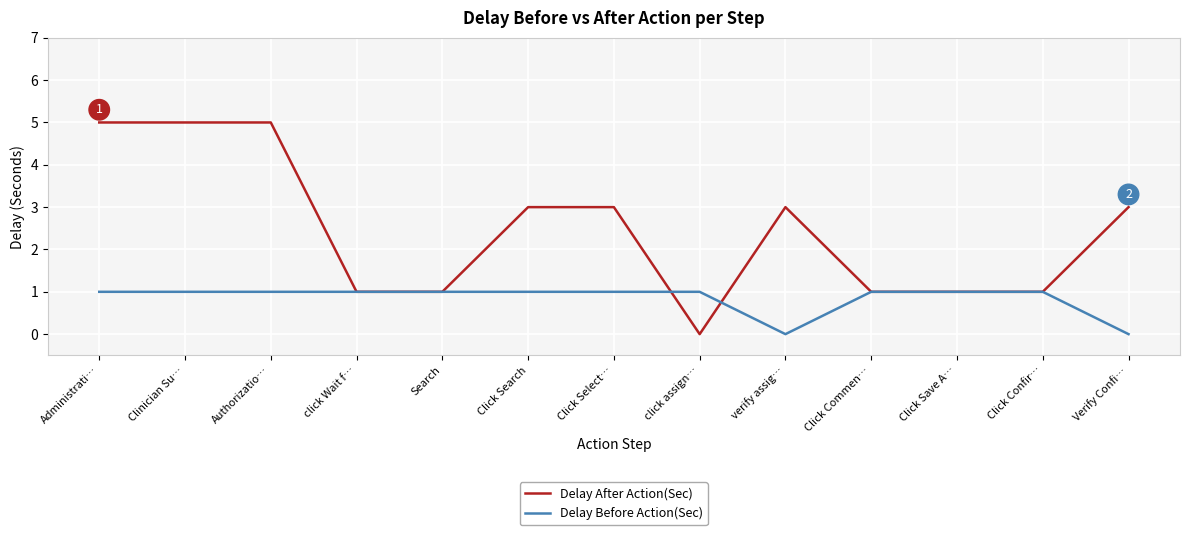

What position from the left is Search?

5